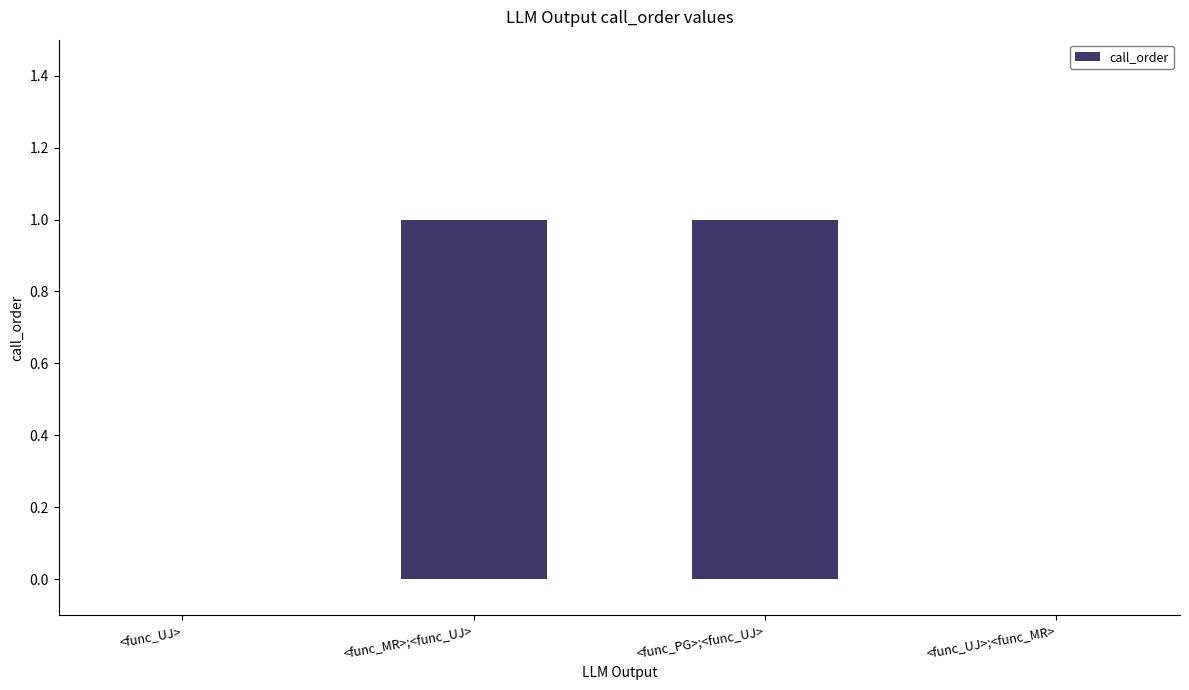

What is the ratio of the value at <func_MR>;<func_UJ> to the value at <func_PG>;<func_UJ>?

1.0